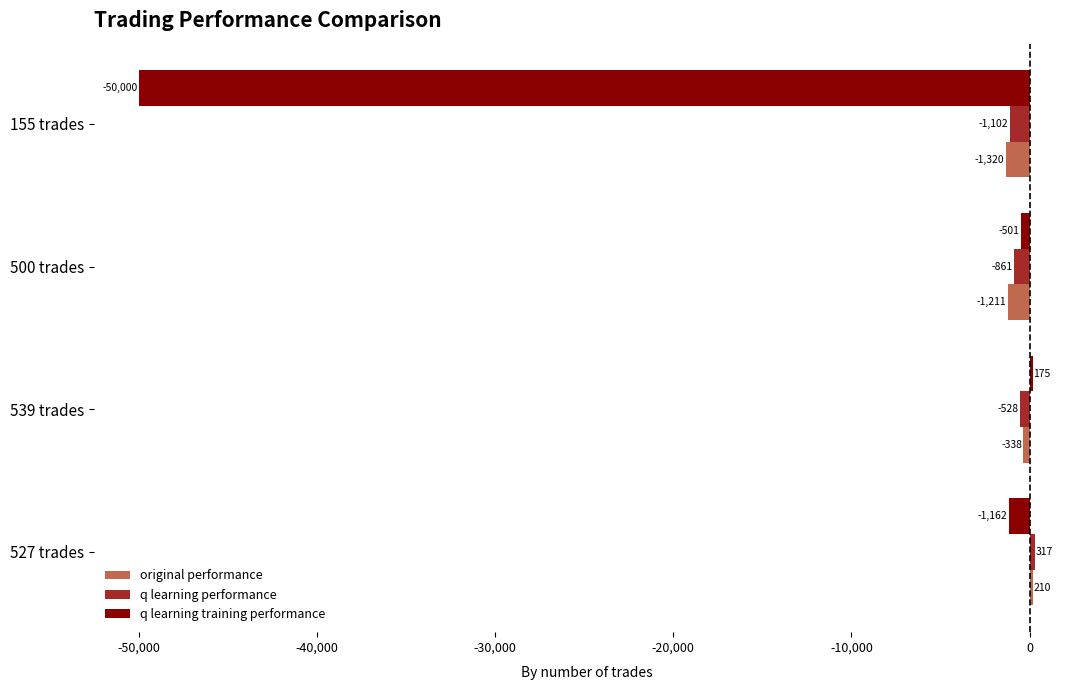

Which series has the largest total across all categories?

q learning performance